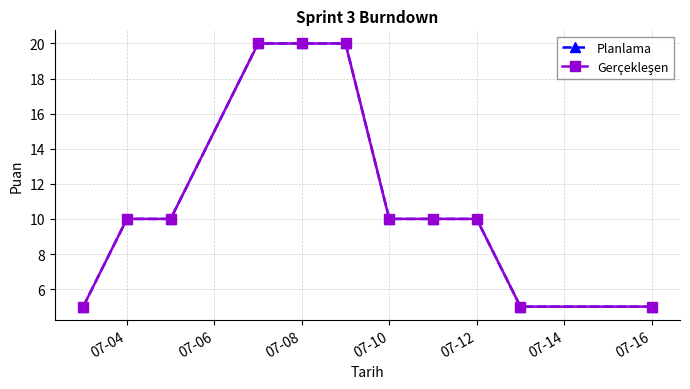

Is this an area chart (filled region under the line)?

No